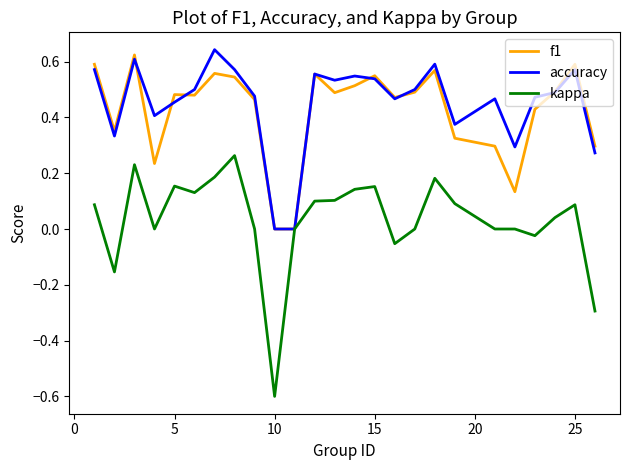

Which series has the largest range (max minus min)?

kappa